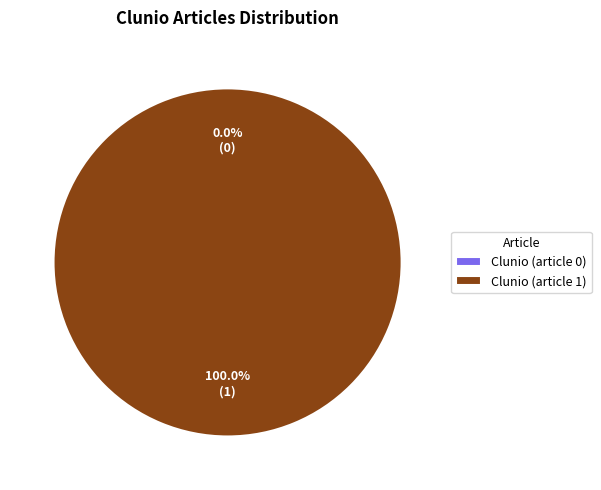

True or false: Clunio (article 0) accounts for 0% of the total.

True